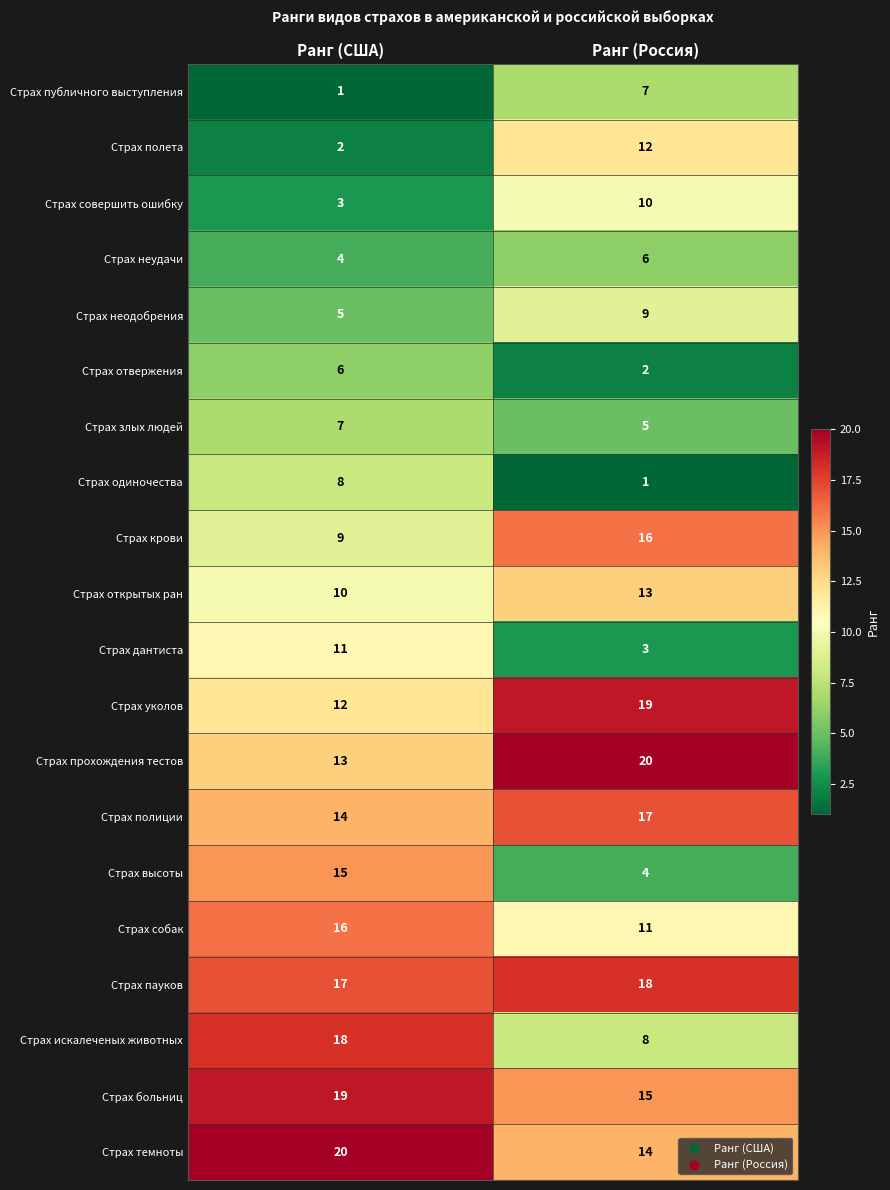

The value of Страх больниц at Ранг (Россия) is 6. True or false?

False